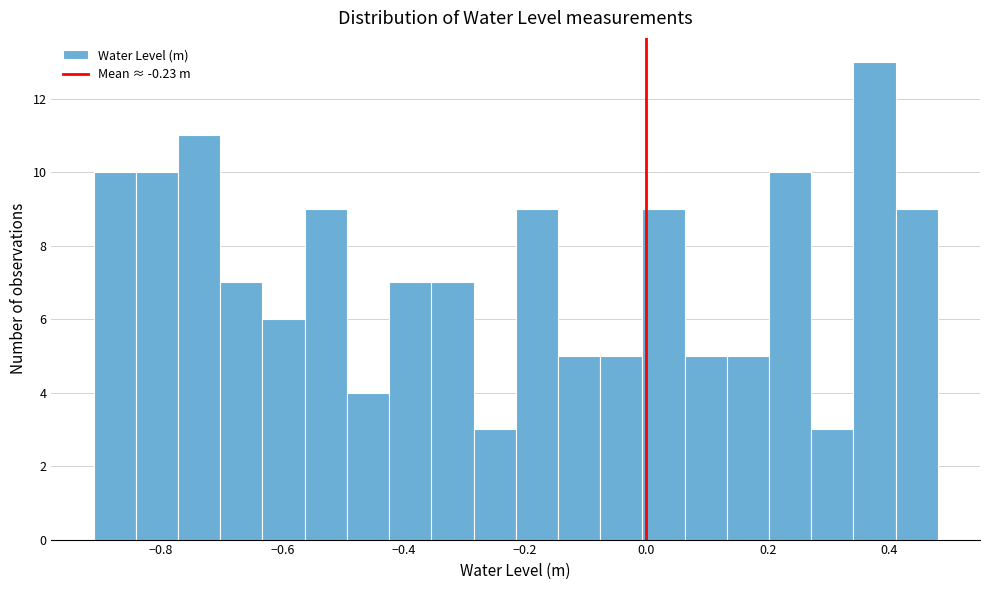

Around what value on the x-axis is the tallest bar? Give the approximate position of its centre, as read against the axis.

0.38